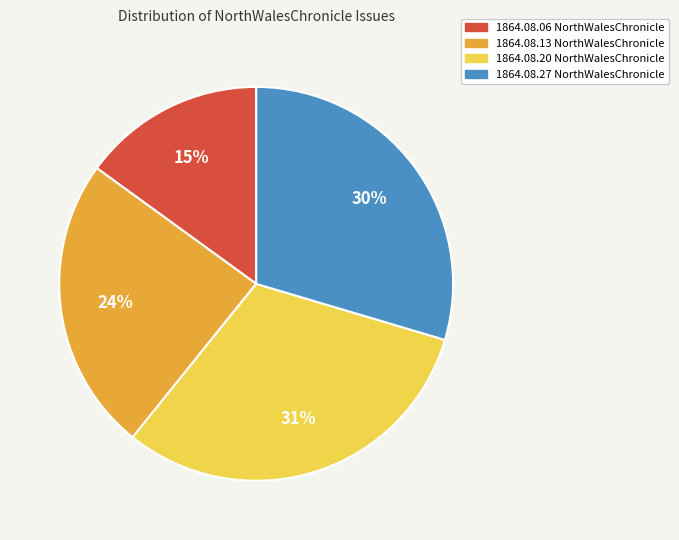

Count the number of slices in the pie.

4